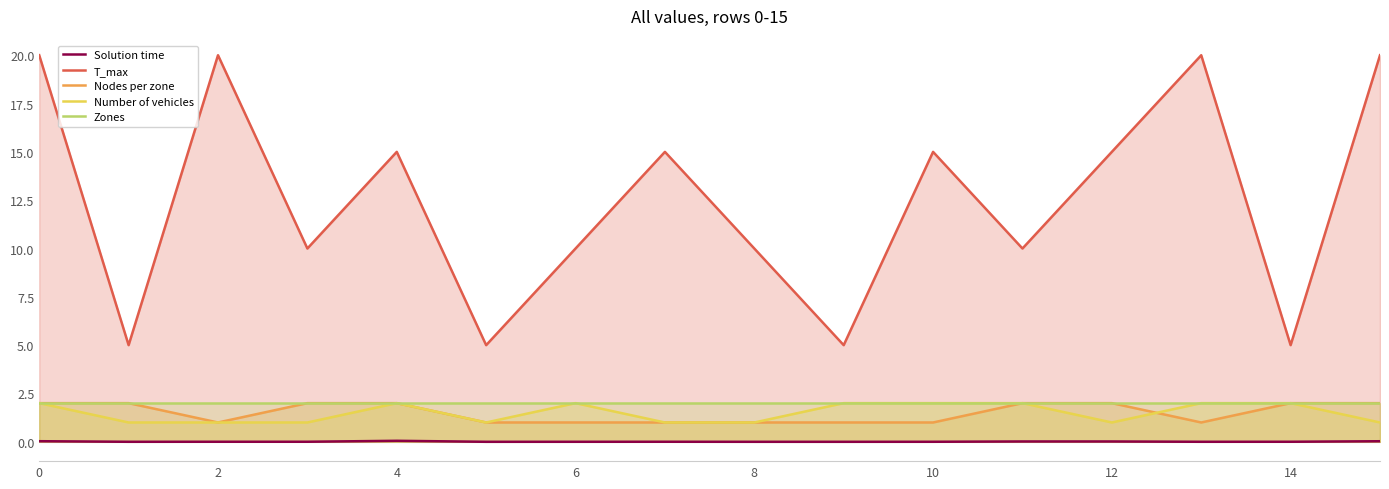

True or false: Solution time has a value of 0.0 at 0.

True